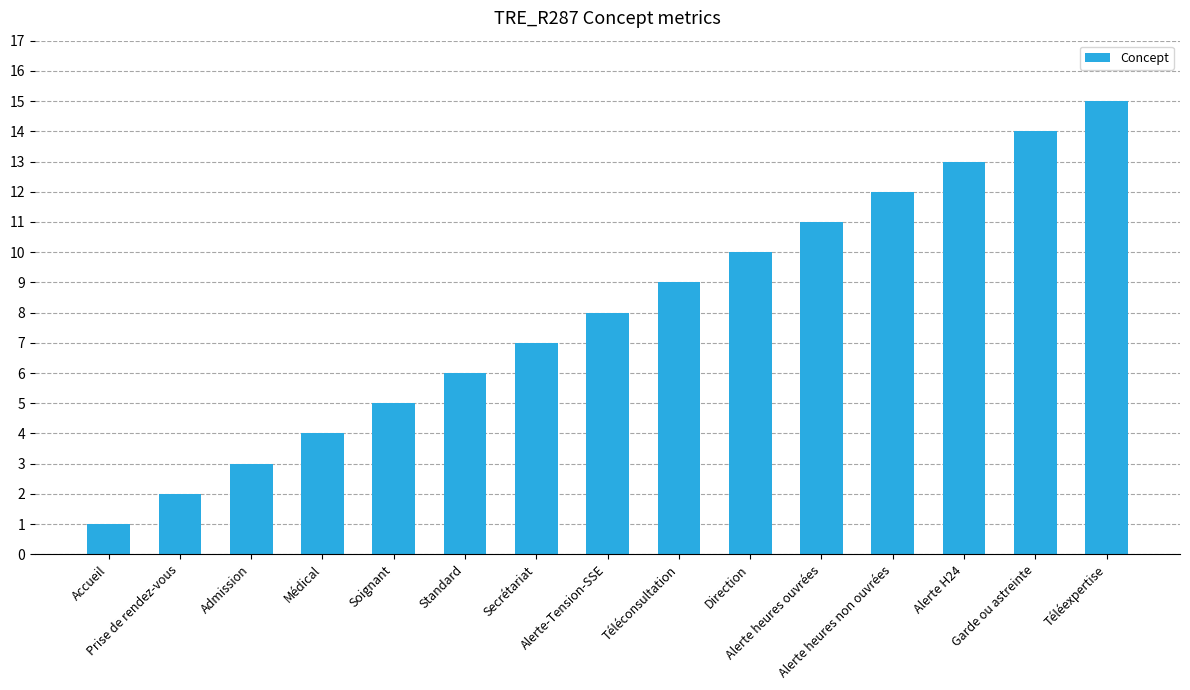

List the labels in order of value, smallest first.

Accueil, Prise de rendez-vous, Admission, Médical, Soignant, Standard, Secrétariat, Alerte-Tension-SSE, Téléconsultation, Direction, Alerte heures ouvrées, Alerte heures non ouvrées, Alerte H24, Garde ou astreinte, Téléexpertise